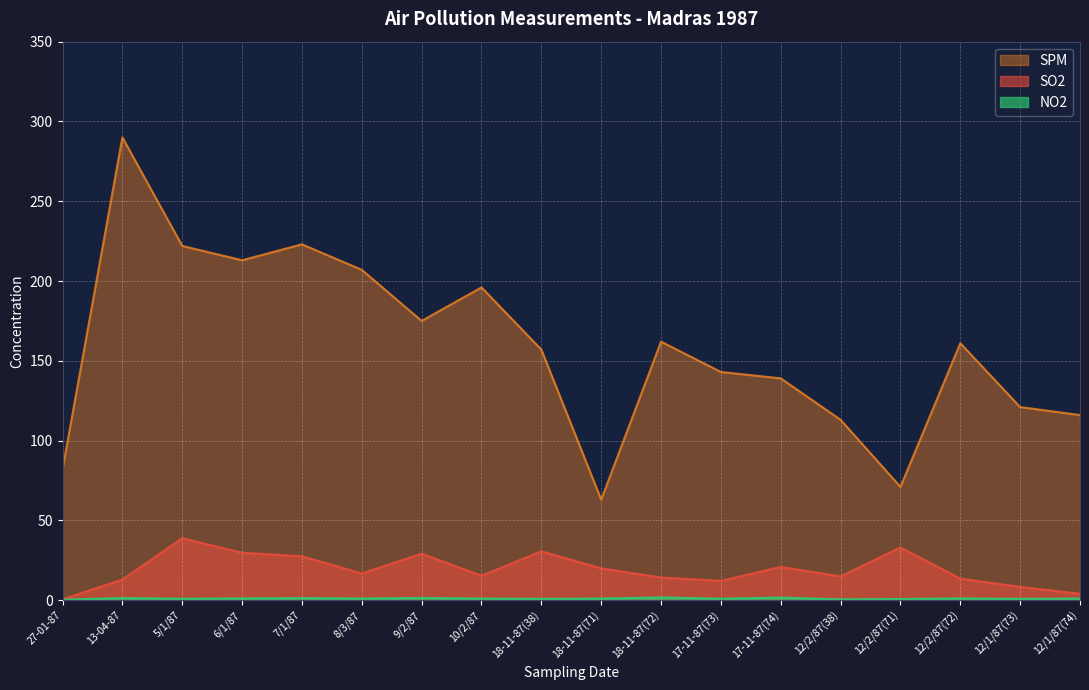

True or false: SPM and NO2 cross at least once.

False